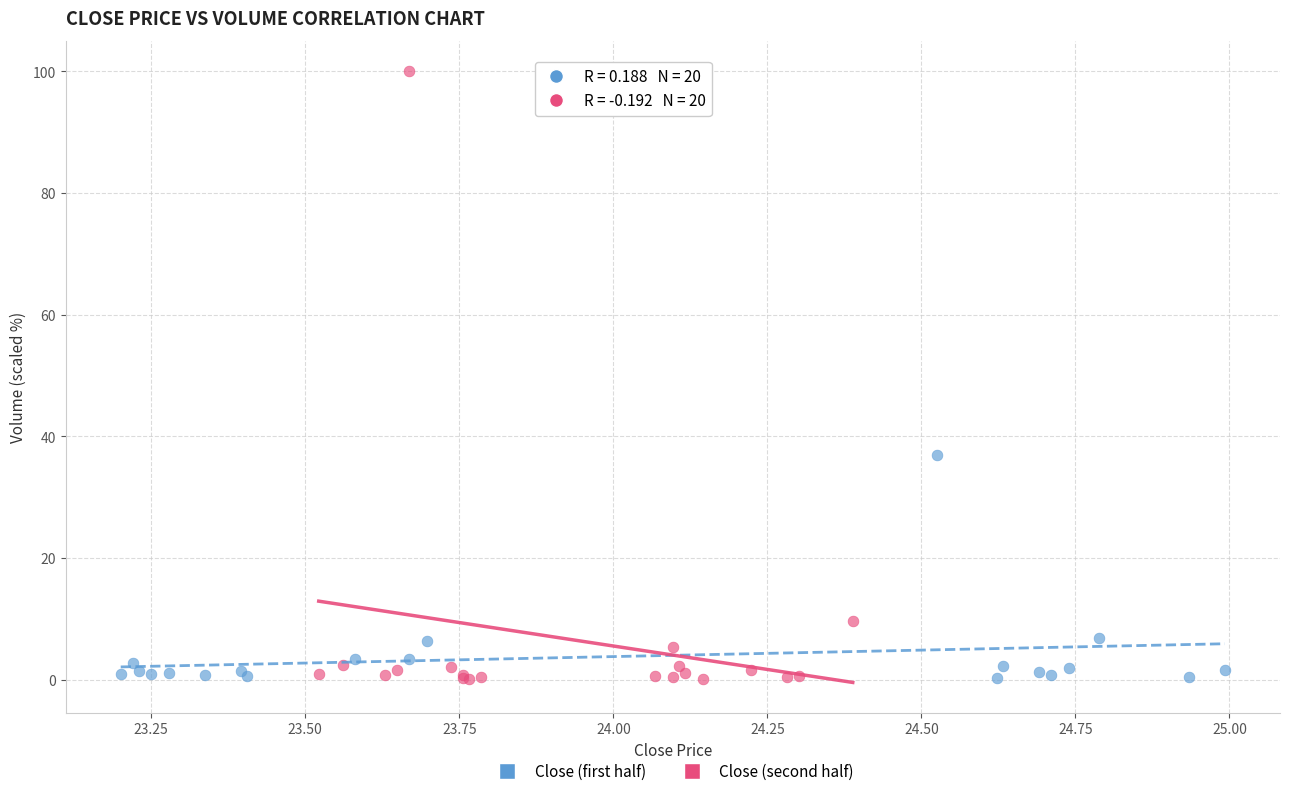

What are all the series names shown in the legend?

Close (first half), Close (second half)